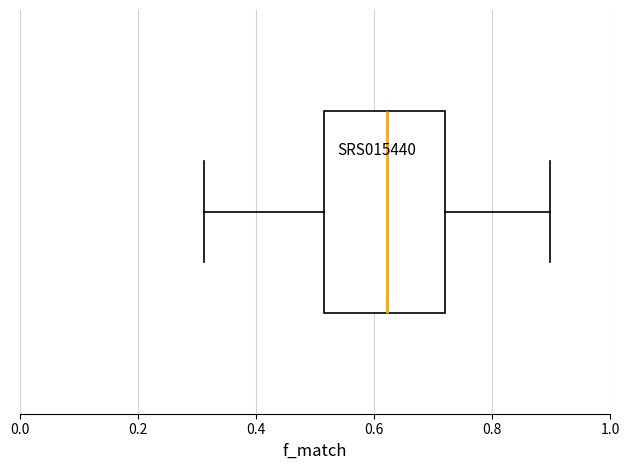

Where does the right whisker of the box end on the x-axis? The values are not printed on the chart, so give them approximately, as read against the axis.

0.90